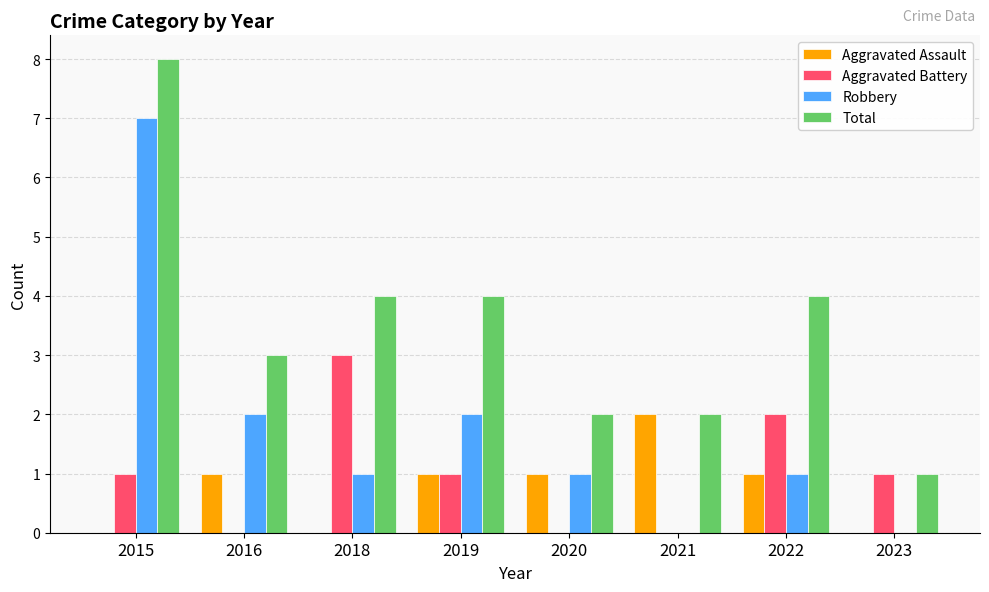

What is the sum of the Aggravated Battery values at 2022 and 2023?

3